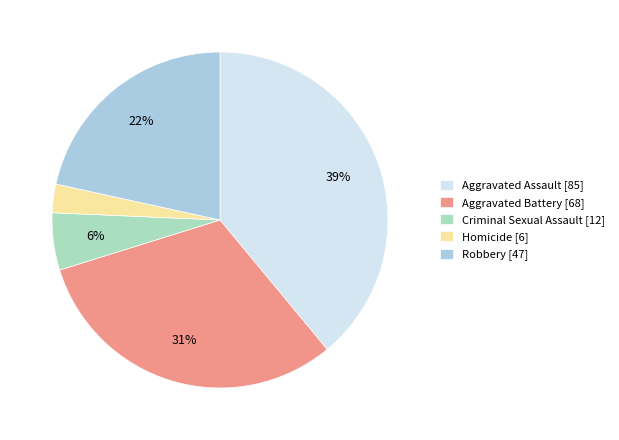

Rank the categories by value from lowest to highest.

Homicide, Criminal Sexual Assault, Robbery, Aggravated Battery, Aggravated Assault